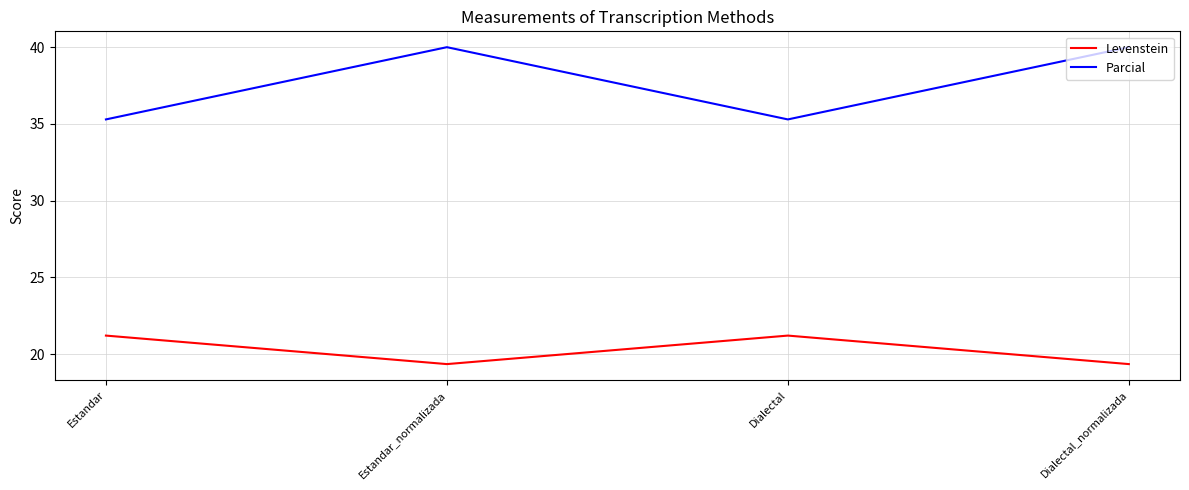

True or false: Parcial and Levenstein intersect in this chart.

False